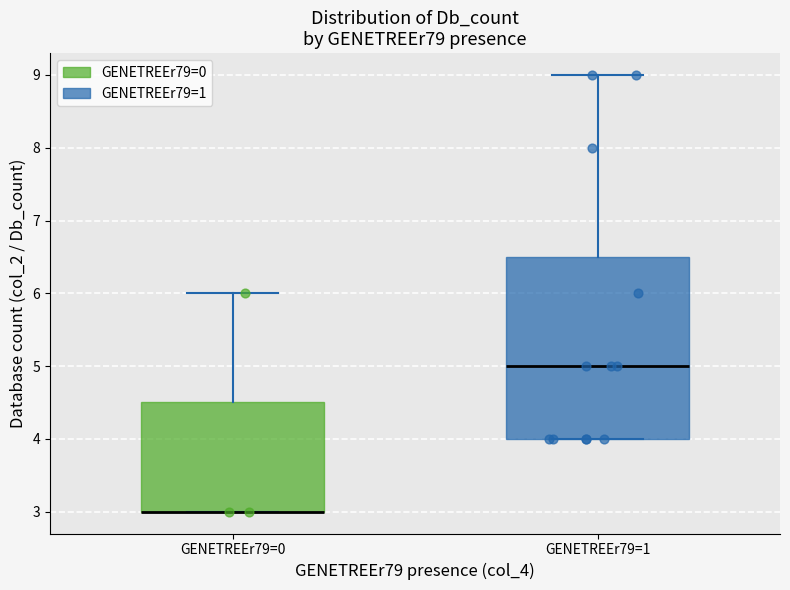

Reading left to right, read every box against the y-axis: the position of its median line, the range the box covers, and the ends of its whiskers. The values are not printed on the chart, so give them approximately, as read against the axis.

GENETREEr79=0: median 3.0 (drawn on the box's lower edge), box 3.0 to 4.5, whiskers 3.0 to 6.0
GENETREEr79=1: median 5.0, box 4.0 to 6.5, whiskers 4.0 to 9.0